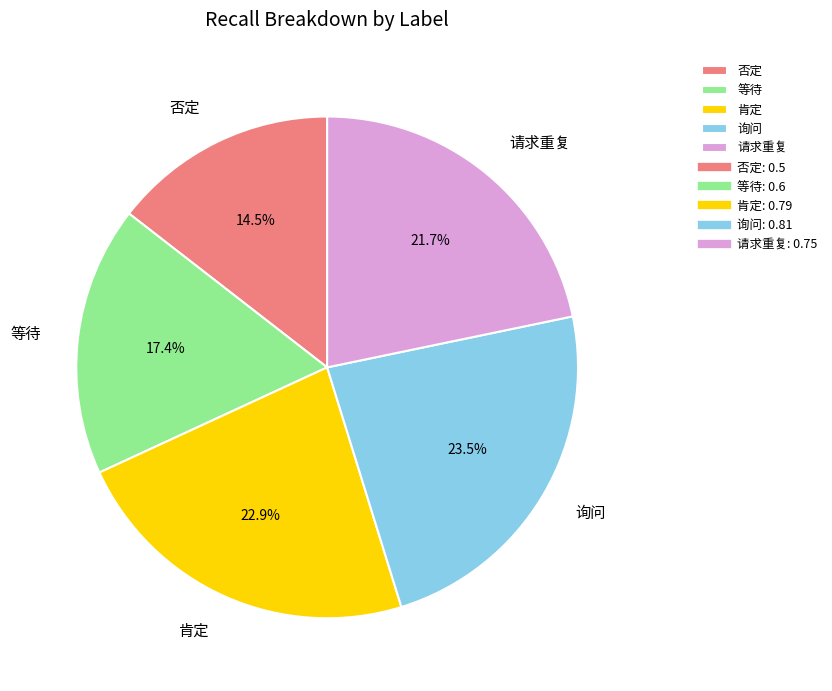

What portion of the pie excludes 请求重复?

78.3%